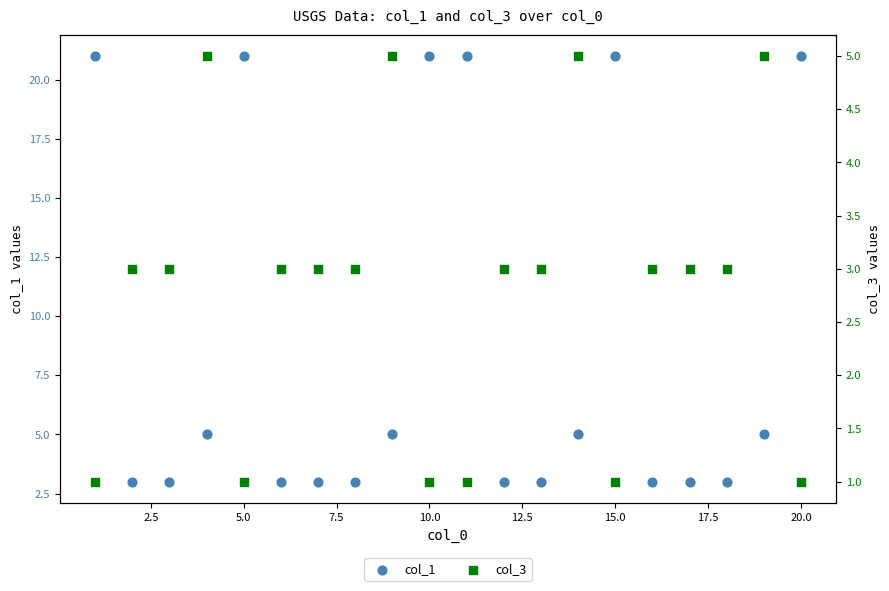

Which series reaches the maximum Y coordinate?

col_1